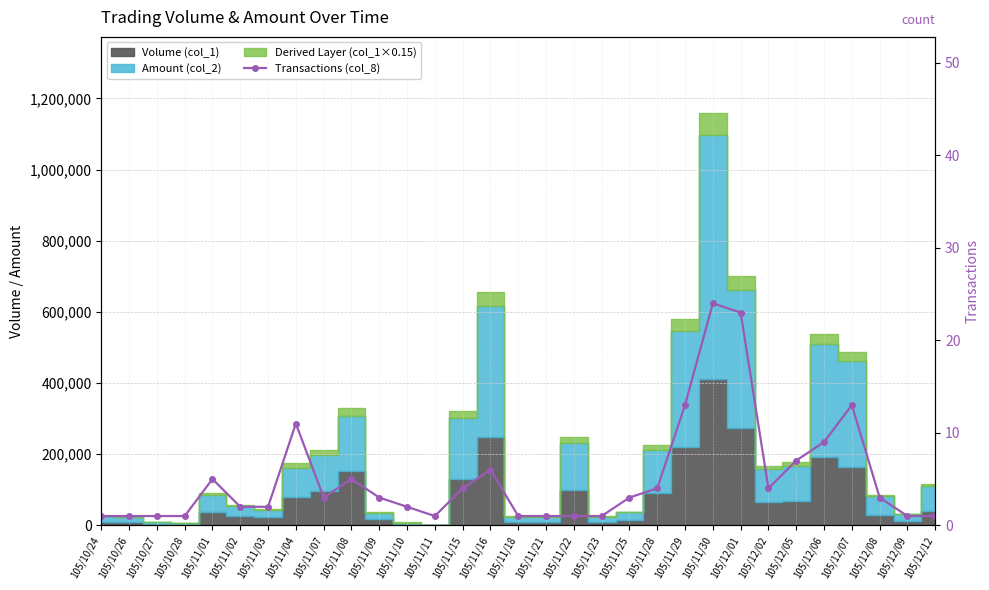

At which category does the chart reach its minimum across all series?

105/10/24